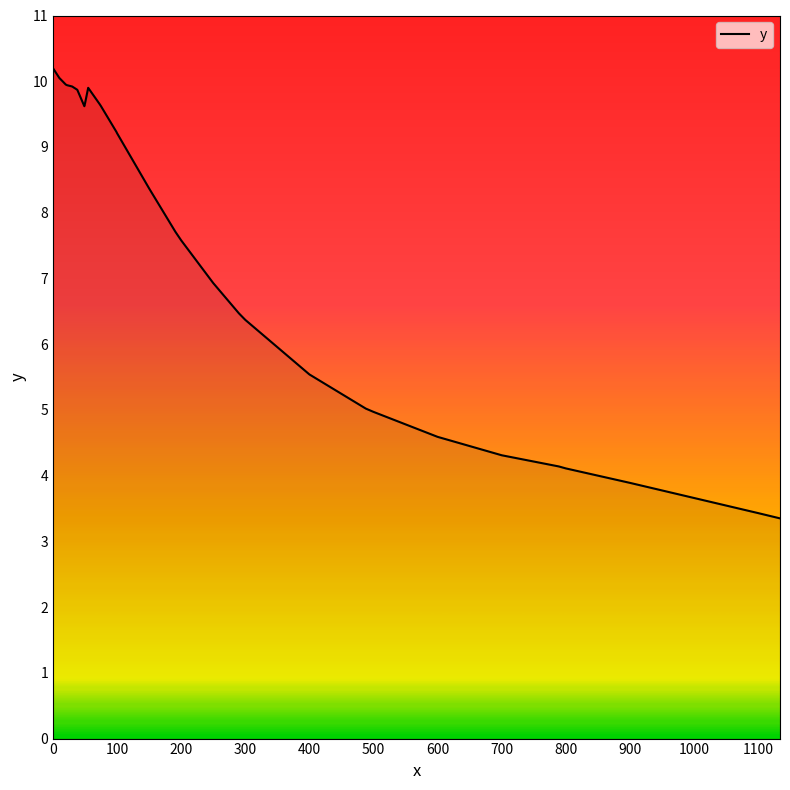

What is the maximum value shown in the chart?

10.2